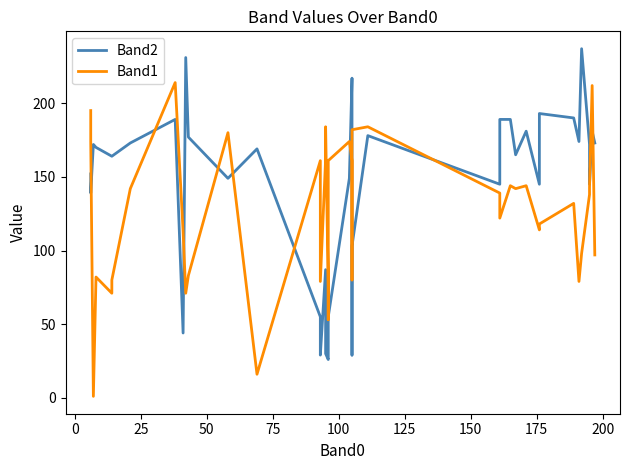

How many times do Band2 and Band1 cross each other?

13